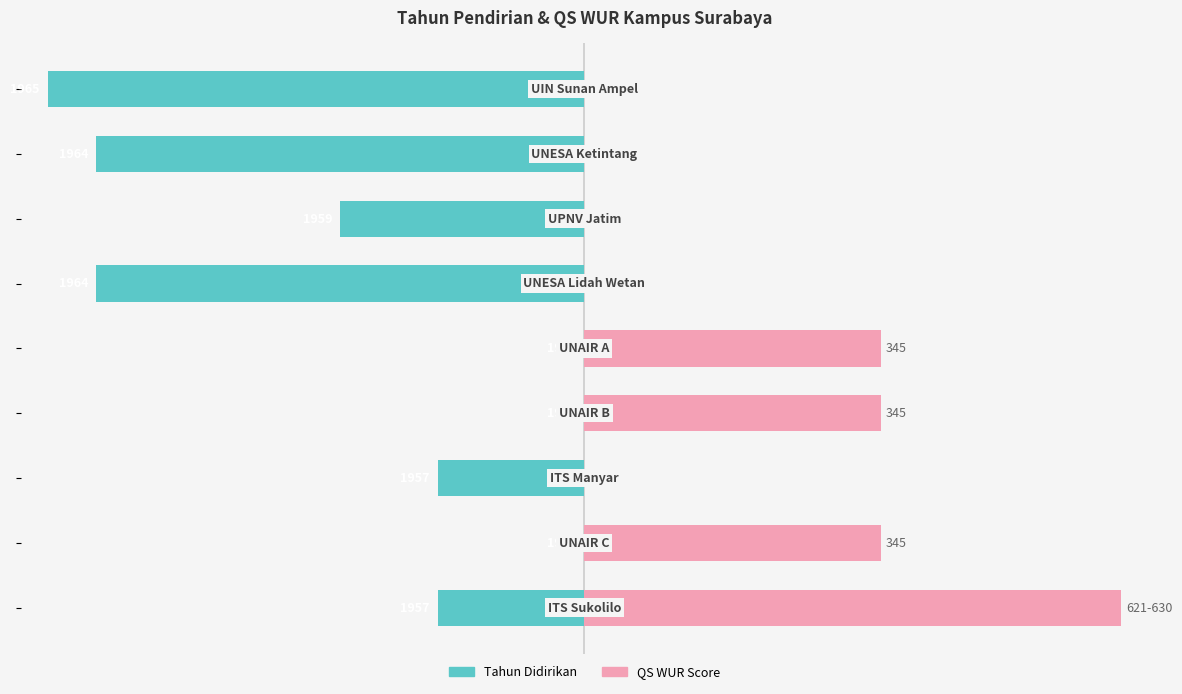

The value of QS WUR Score at −125 is 42.2. True or false?

False